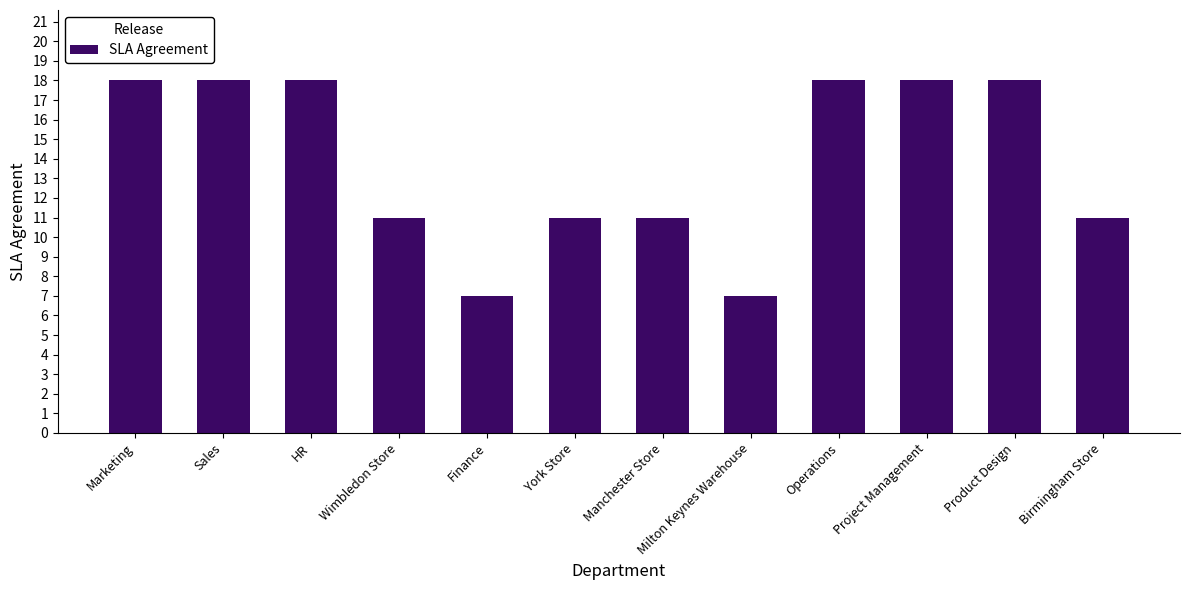

What is the difference between the maximum and minimum values?

11